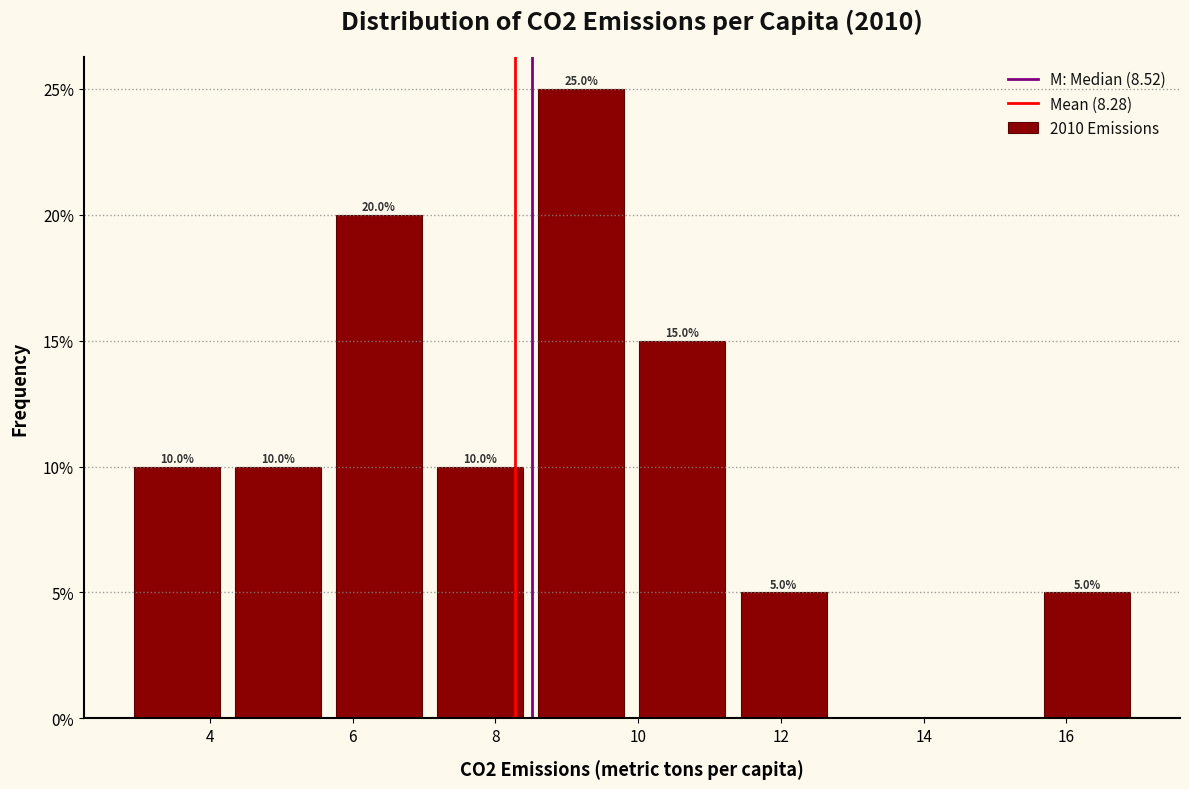

Which range on the x-axis has the tallest bar?

8.4 to 10.0